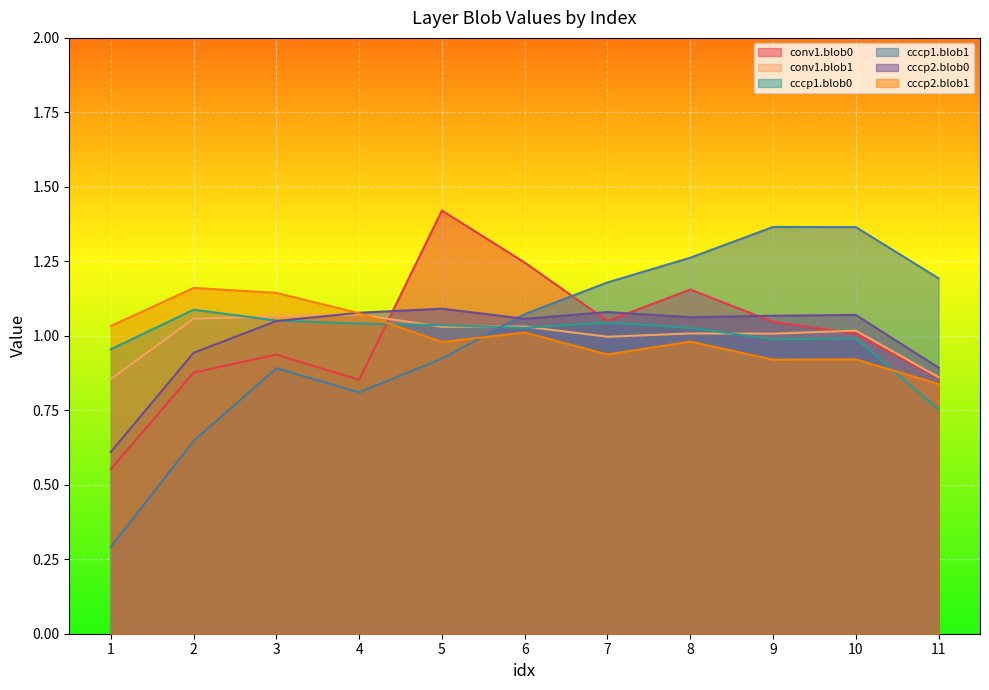

Reading right to left, what are all the values shown in this chart?

conv1.blob0: 0.9	1.0	1.0	1.2	1.0	1.2	1.4	0.9	0.9	0.9	0.6
conv1.blob1: 0.9	1.0	1.0	1.0	1.0	1.0	1.0	1.1	1.1	1.1	0.9
cccp1.blob0: 0.8	1.0	1.0	1.0	1.0	1.0	1.0	1.0	1.1	1.1	1.0
cccp1.blob1: 1.2	1.4	1.4	1.3	1.2	1.1	0.9	0.8	0.9	0.6	0.3
cccp2.blob0: 0.9	1.1	1.1	1.1	1.1	1.1	1.1	1.1	1.0	0.9	0.6
cccp2.blob1: 0.8	0.9	0.9	1.0	0.9	1.0	1.0	1.1	1.1	1.2	1.0